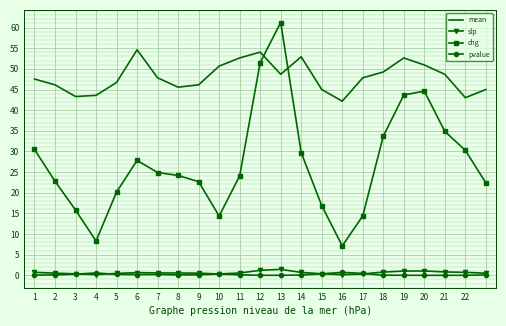

What is the sum of all pvalue values?

4.4